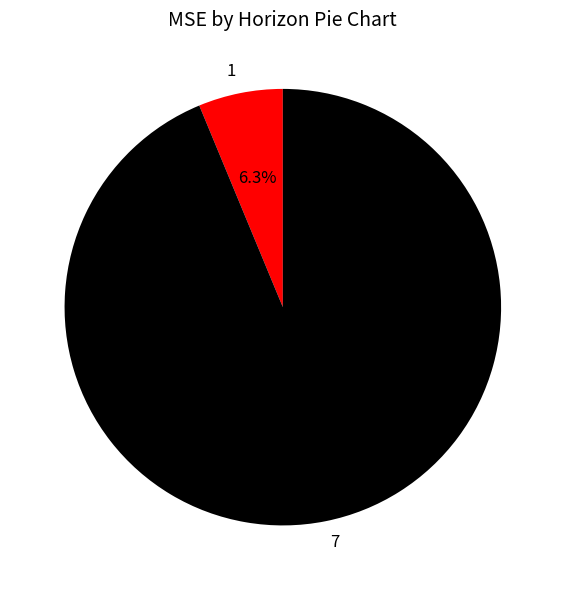

Which slice is the largest?

7